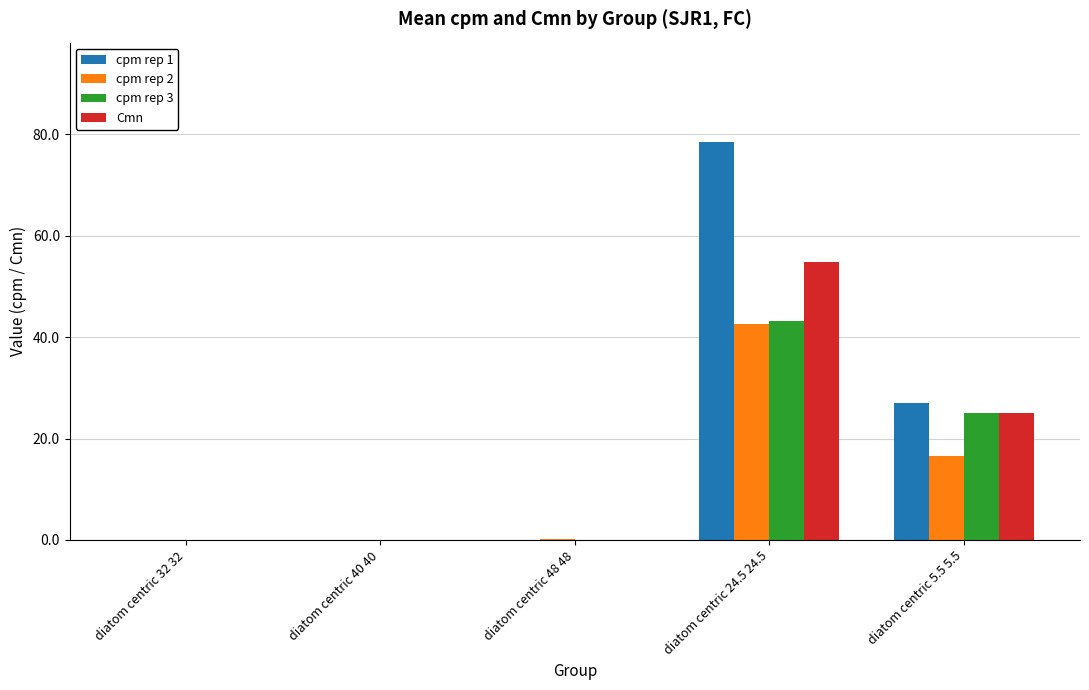

How many distinct data groups are displayed?

4